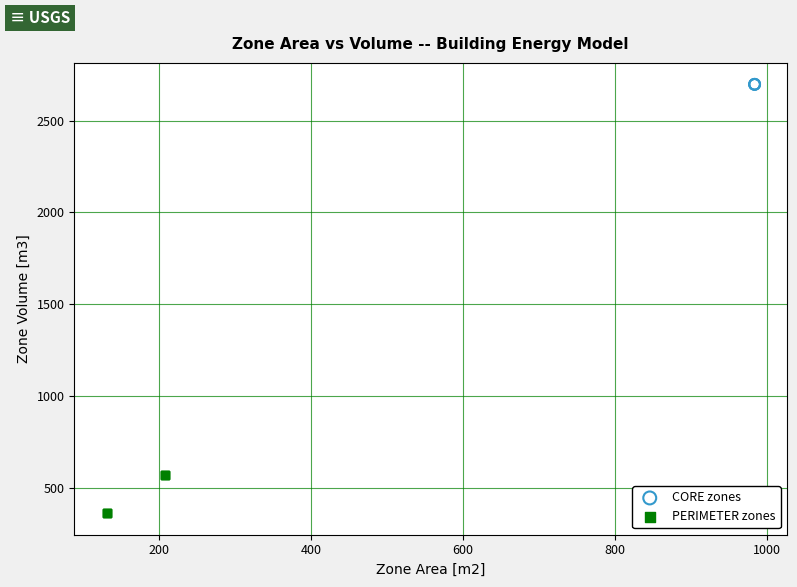

Which series reaches the minimum Y coordinate?

PERIMETER zones